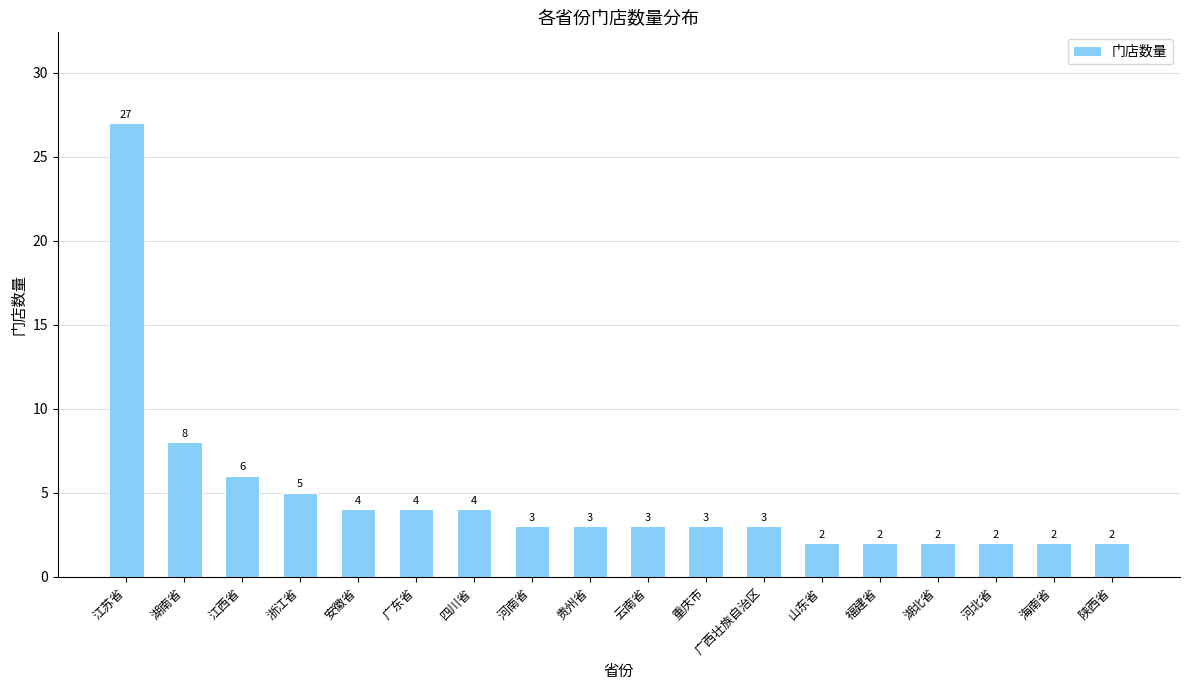

How many data points are less than 3?

6